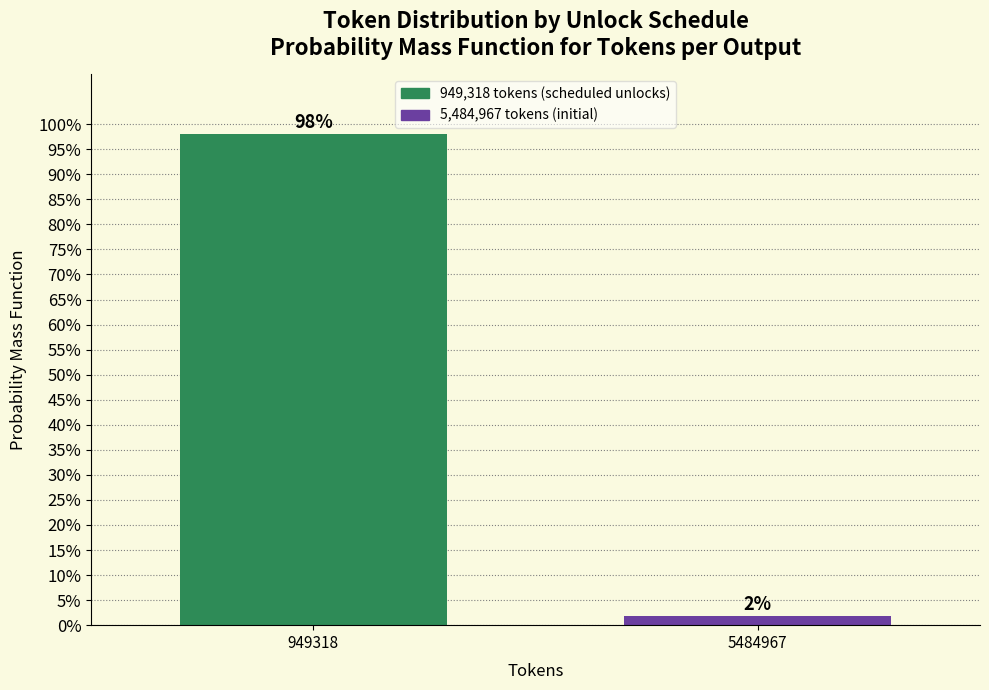

Is it true that the value at 949318 is 98.1?

True